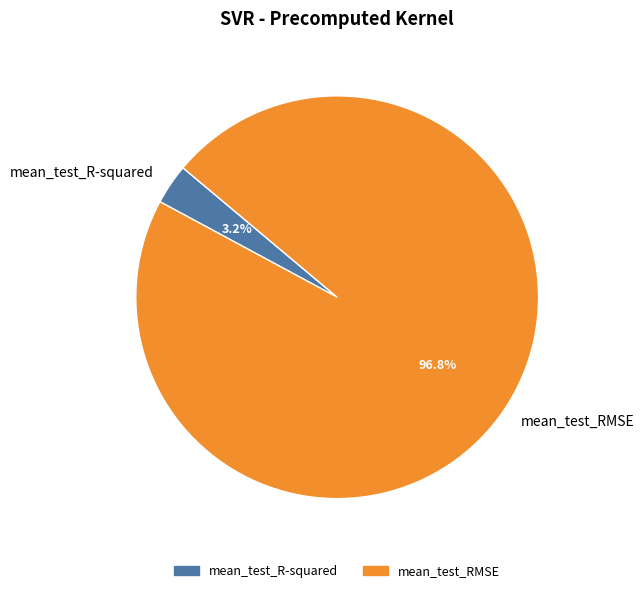

Which slice is the largest?

mean_test_RMSE